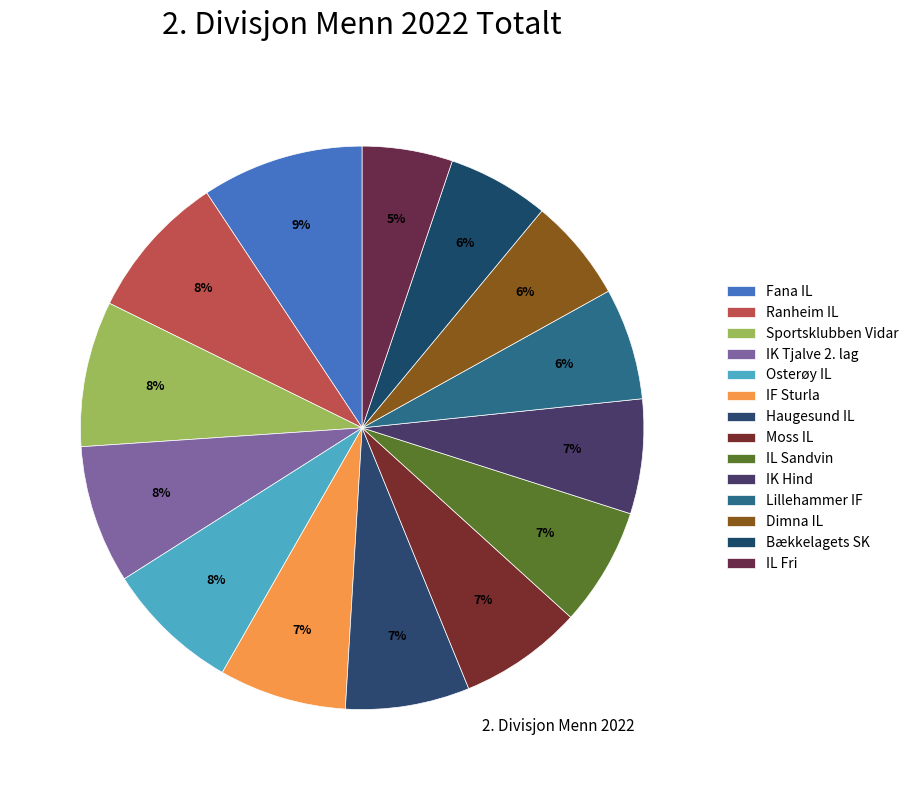

To the nearest percent, what portion does IK Hind represent?

7%